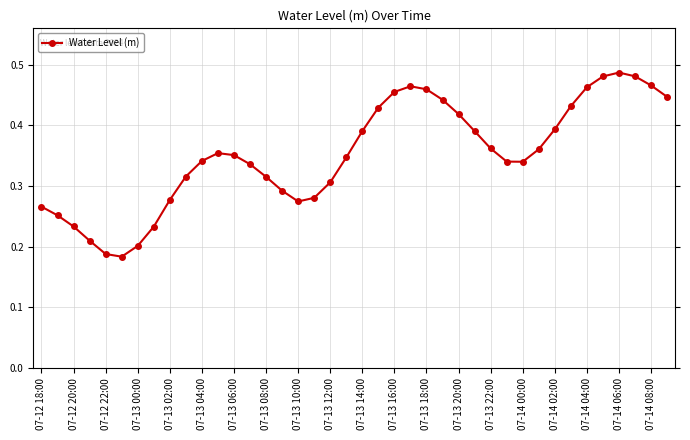

How many values are between 0 and 1?

40